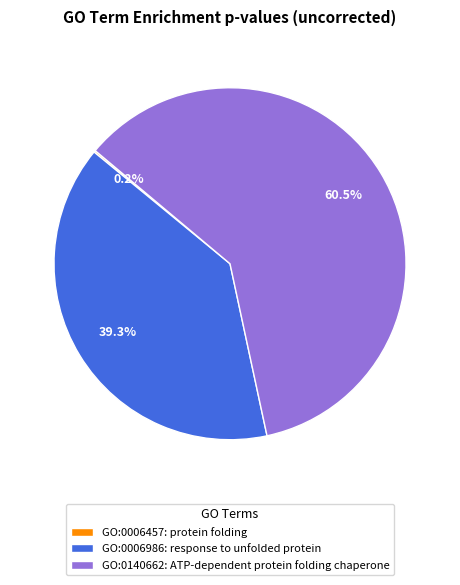

Which category accounts for the majority?

GO:0140662: ATP-dependent protein folding chaperone